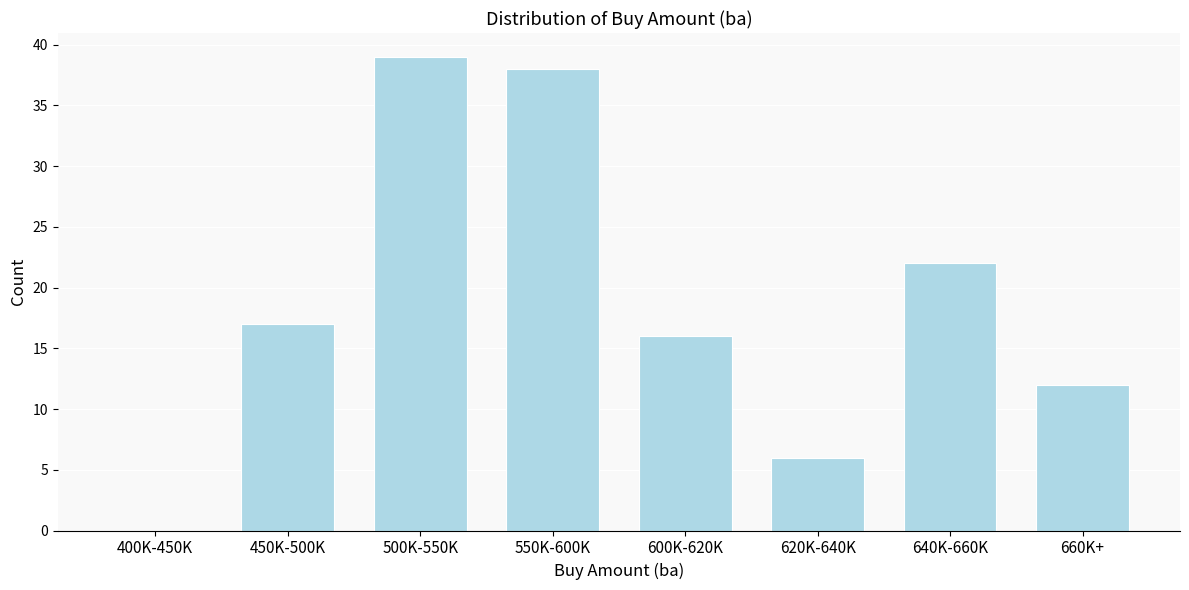

Reading left to right, list all the values displayed in this chart.

400K-450K=0	450K-500K=17	500K-550K=39	550K-600K=38	600K-620K=16	620K-640K=6	640K-660K=22	660K+=12